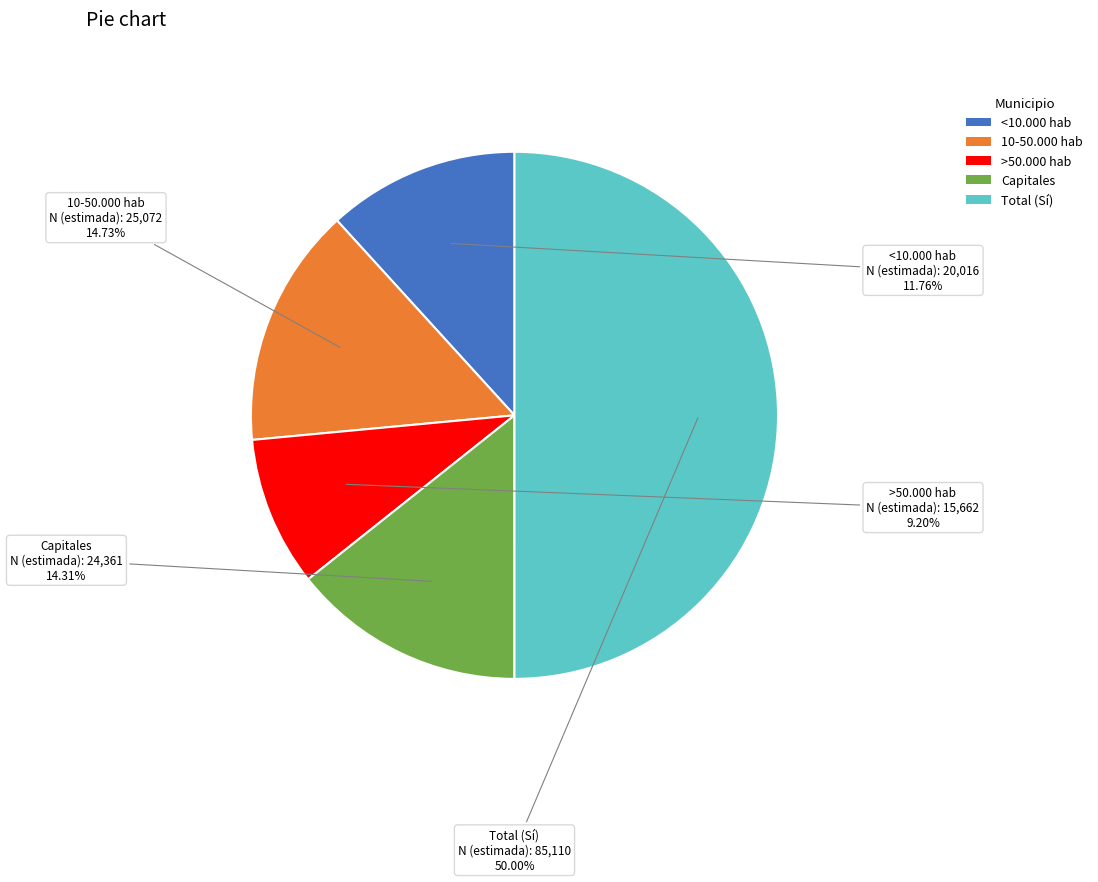

How many slices are in this pie chart?

5